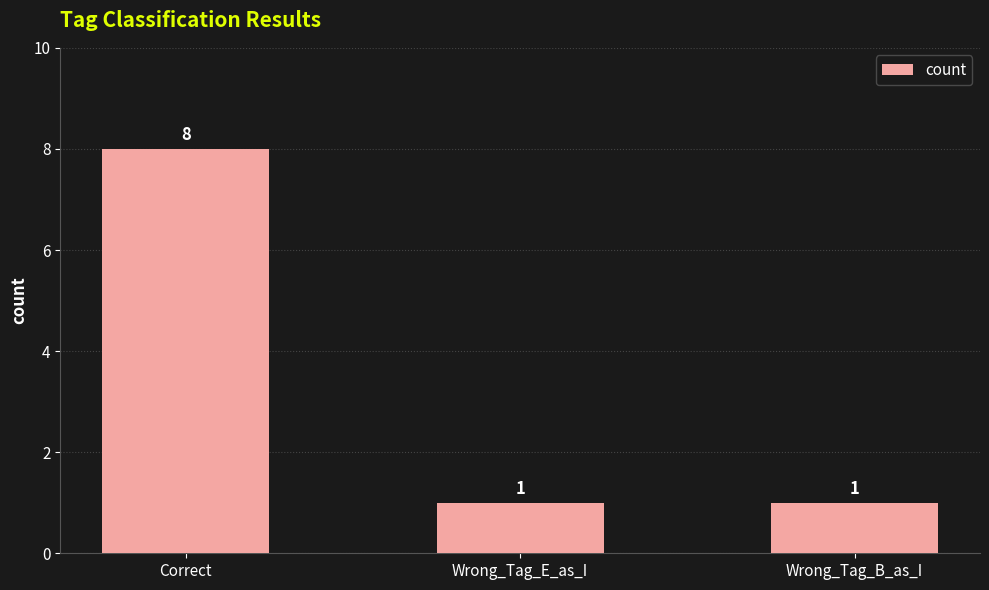

Does the chart contain any negative values?

No